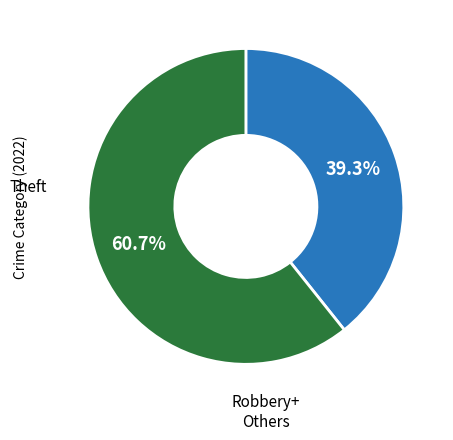

Is there any slice that represents more than half of the pie?

Yes